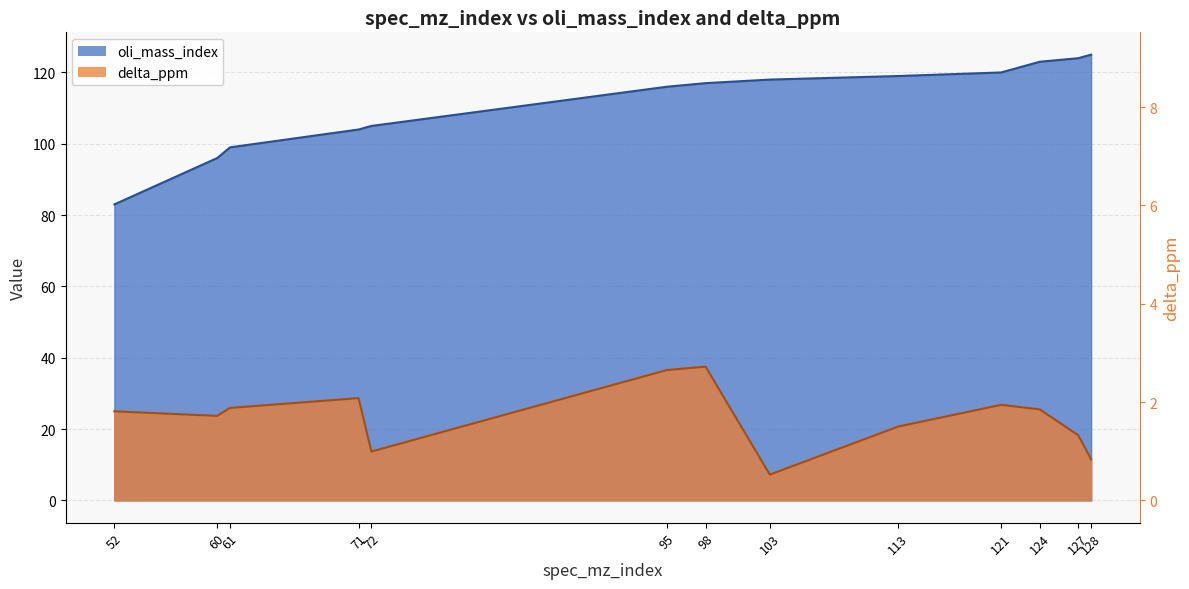

What is the total value across all series at 72?

118.7